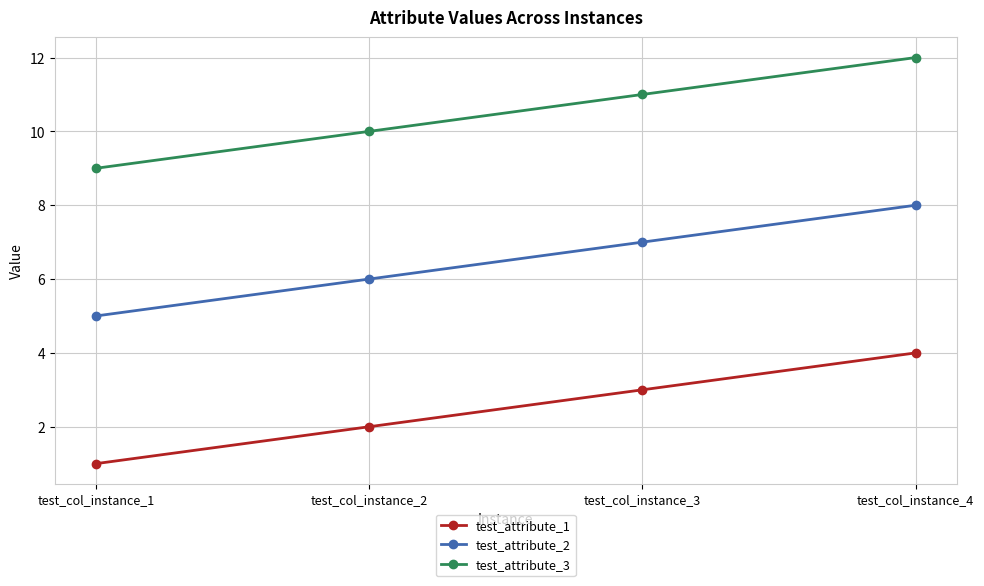

True or false: test_attribute_1 has more than 1 interior local peaks.

False